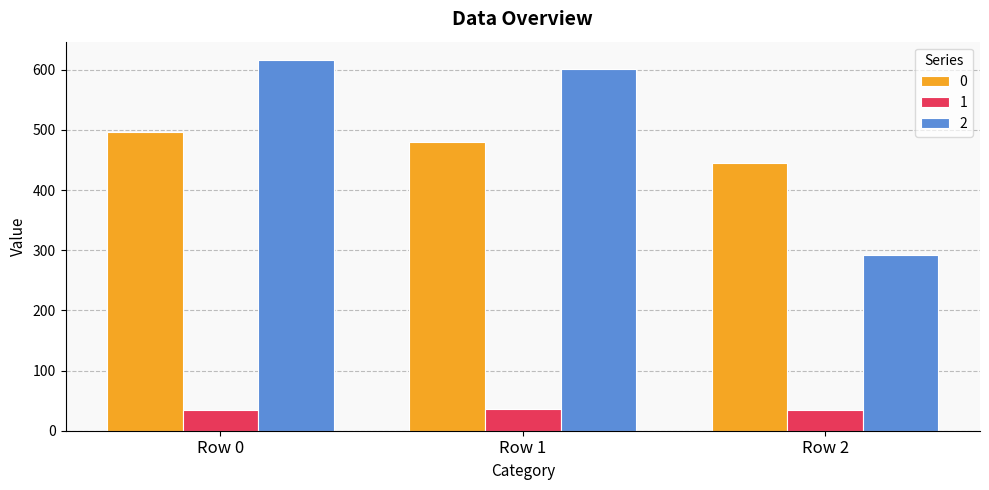

Count the 1 values in the range 33 to 35.

2